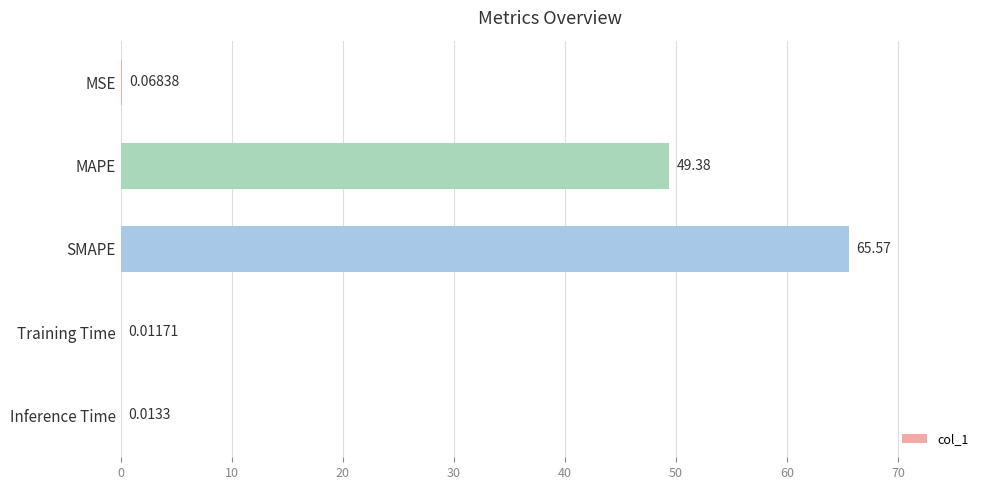

Are the bars grouped side by side (vs. stacked)?

No